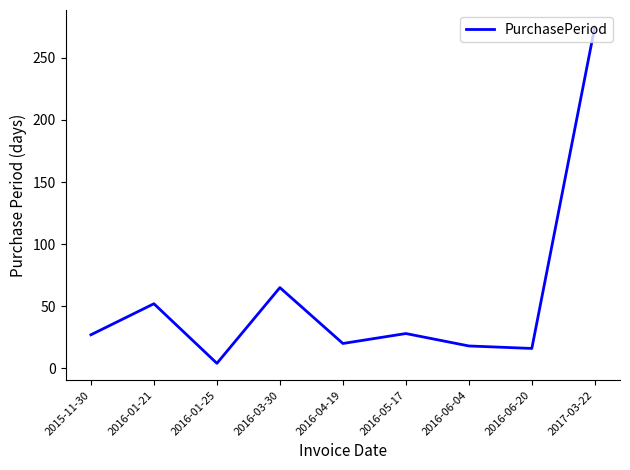

Is it true that the value at 2016-04-19 is 30?

False